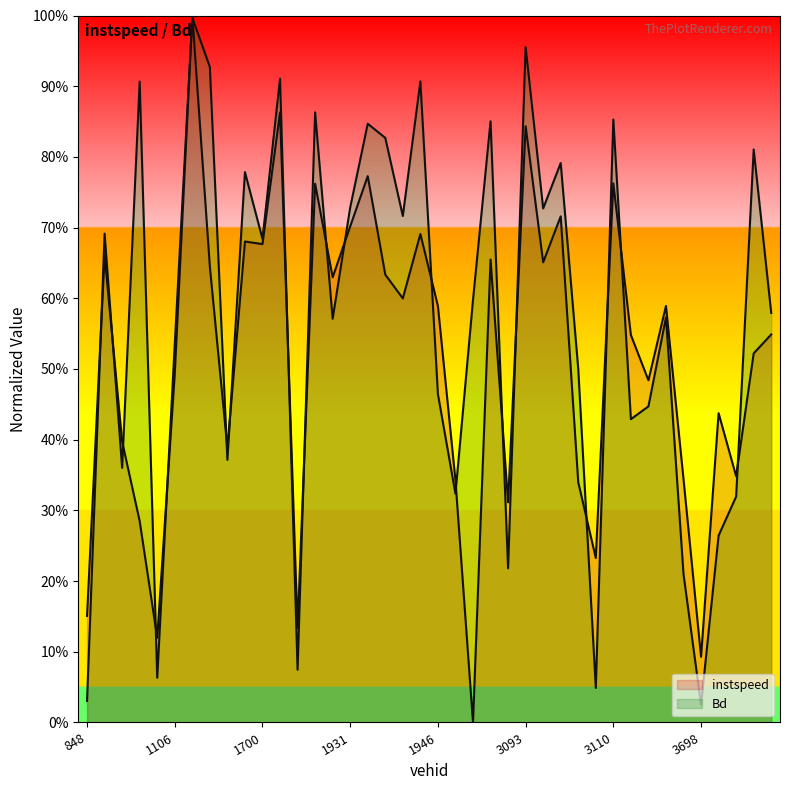

Rank the series by their average value, from highest to lowest.

Bd, instspeed